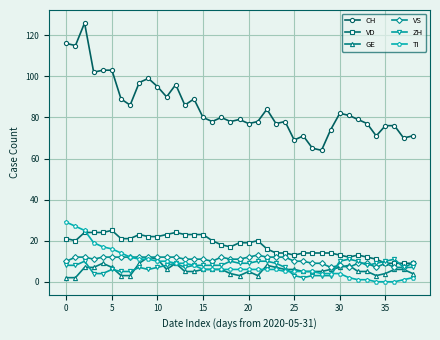

What is the value of the TI point at the 21st from the left?

6